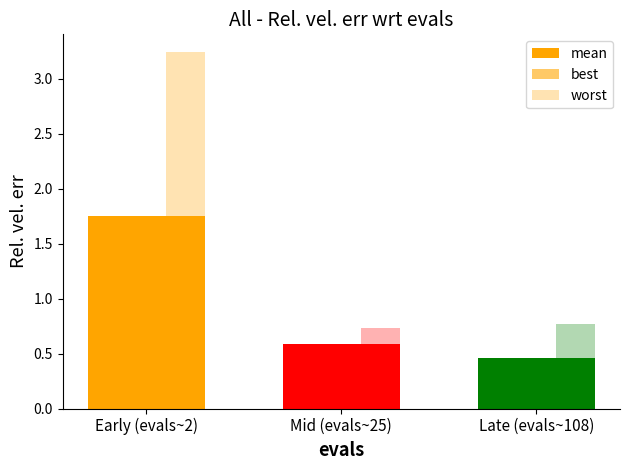

List the series in order of their peak value, lowest first.

best, mean, worst